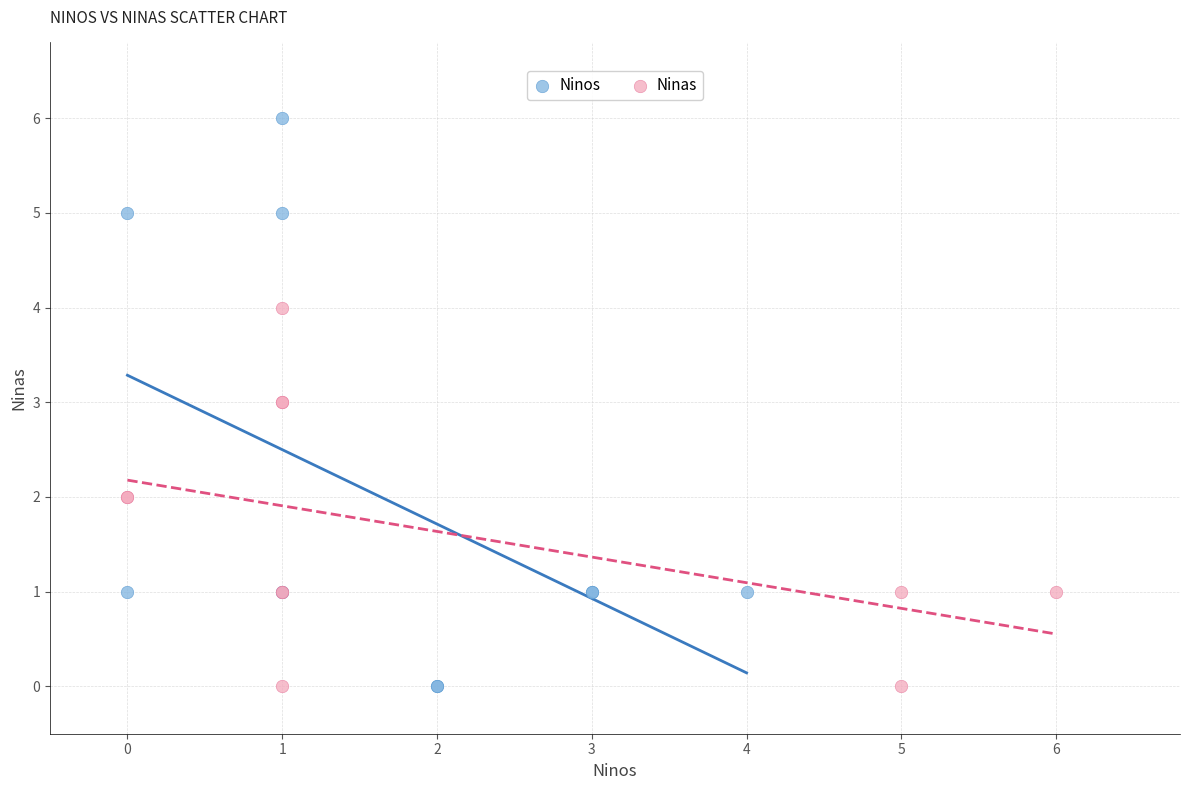

Which series has the widest spread of Y values?

Ninos